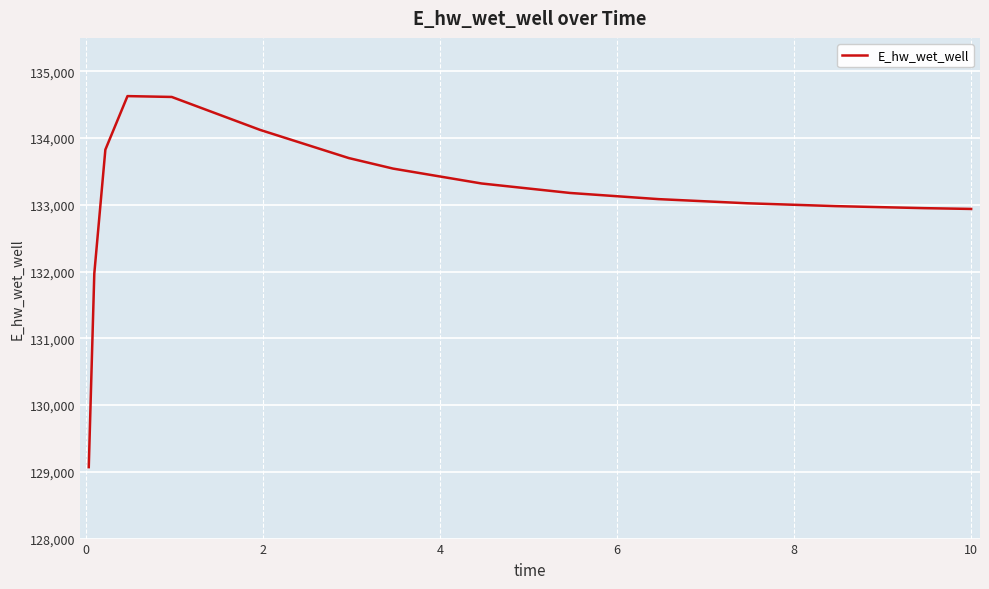

What is the minimum value shown in the chart?

129070.3